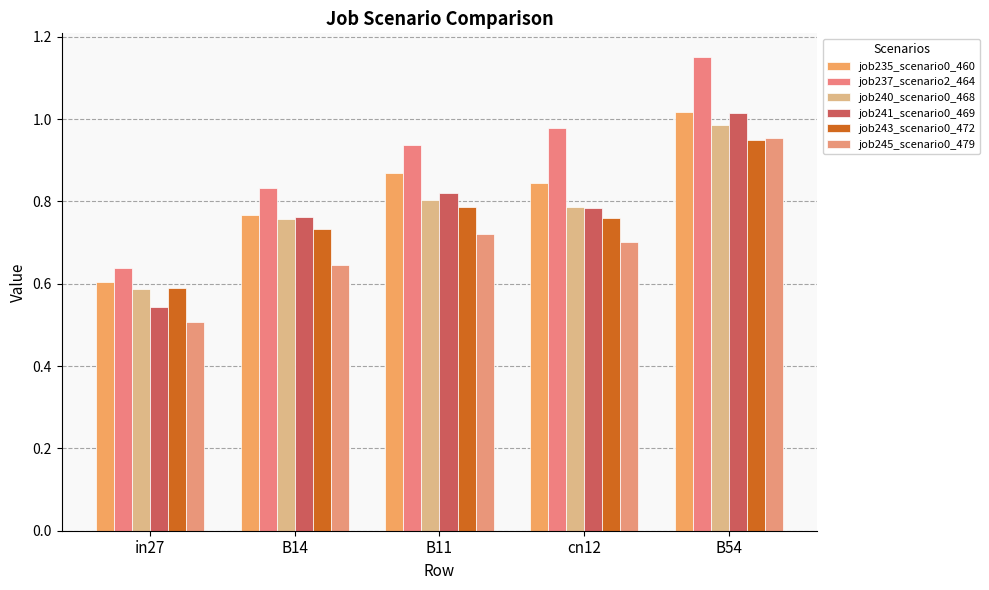

Reading left to right, extract all data points from this chart.

job235_scenario0_460: 0.6	0.8	0.9	0.8	1.0
job237_scenario2_464: 0.6	0.8	0.9	1.0	1.2
job240_scenario0_468: 0.6	0.8	0.8	0.8	1.0
job241_scenario0_469: 0.5	0.8	0.8	0.8	1.0
job243_scenario0_472: 0.6	0.7	0.8	0.8	1.0
job245_scenario0_479: 0.5	0.6	0.7	0.7	1.0